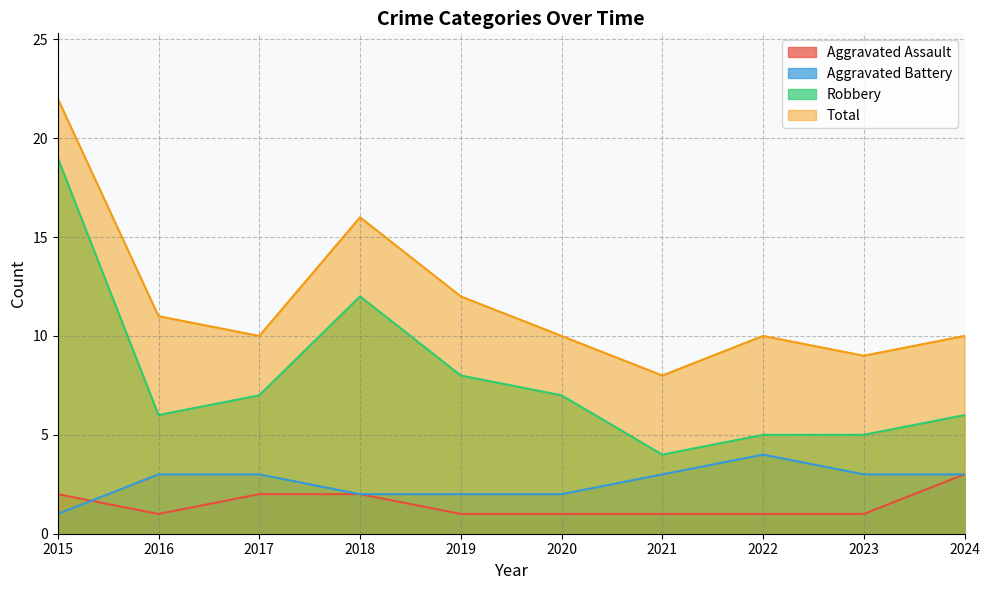

Reading right to left, list all the values displayed in this chart.

Aggravated Assault: 2024=3	2023=1	2022=1	2021=1	2020=1	2019=1	2018=2	2017=2	2016=1	2015=2
Aggravated Battery: 2024=3	2023=3	2022=4	2021=3	2020=2	2019=2	2018=2	2017=3	2016=3	2015=1
Robbery: 2024=6	2023=5	2022=5	2021=4	2020=7	2019=8	2018=12	2017=7	2016=6	2015=19
Total: 2024=10	2023=9	2022=10	2021=8	2020=10	2019=12	2018=16	2017=10	2016=11	2015=22